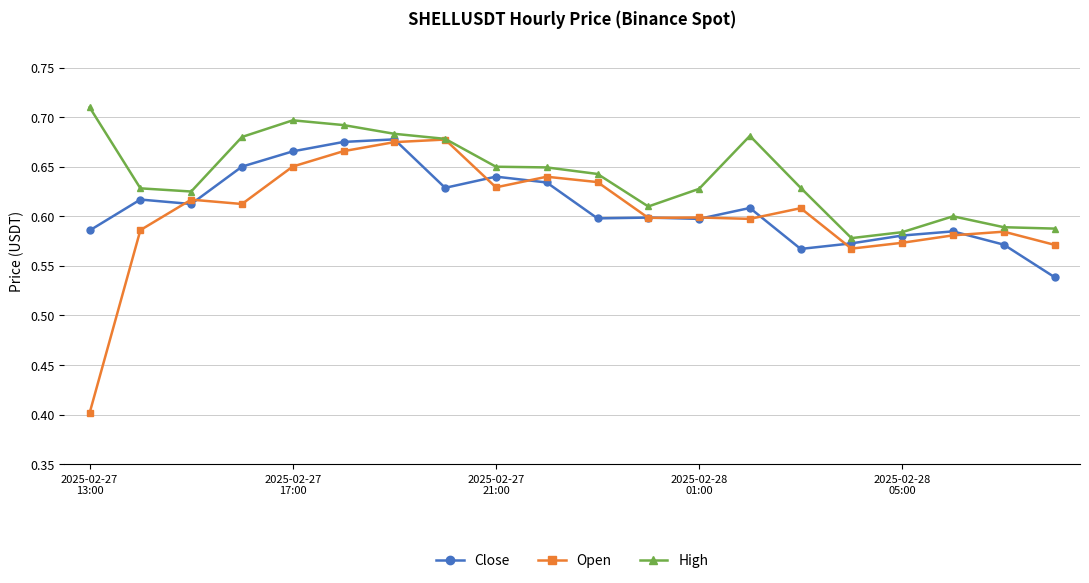

How many lines are shown in the chart?

3